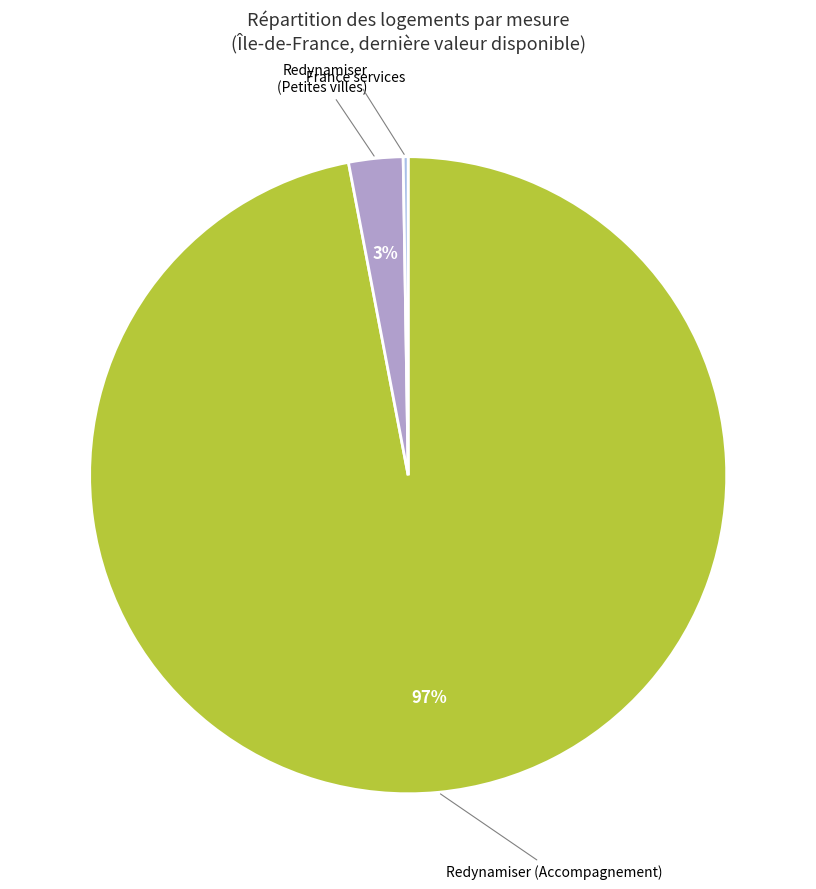

To the nearest percent, what is the average slice percentage?

33%